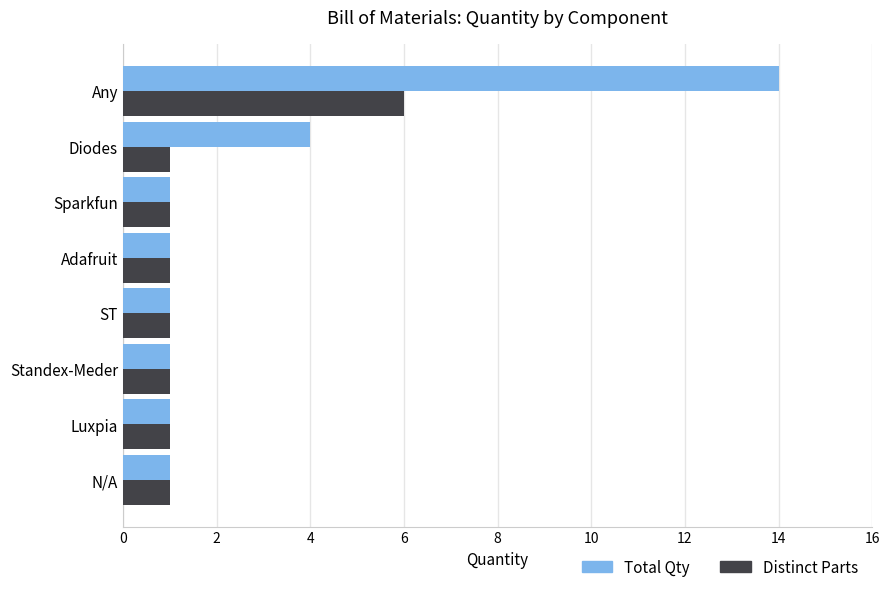

List the series in order of their overall mean, lowest first.

Distinct Parts, Total Qty